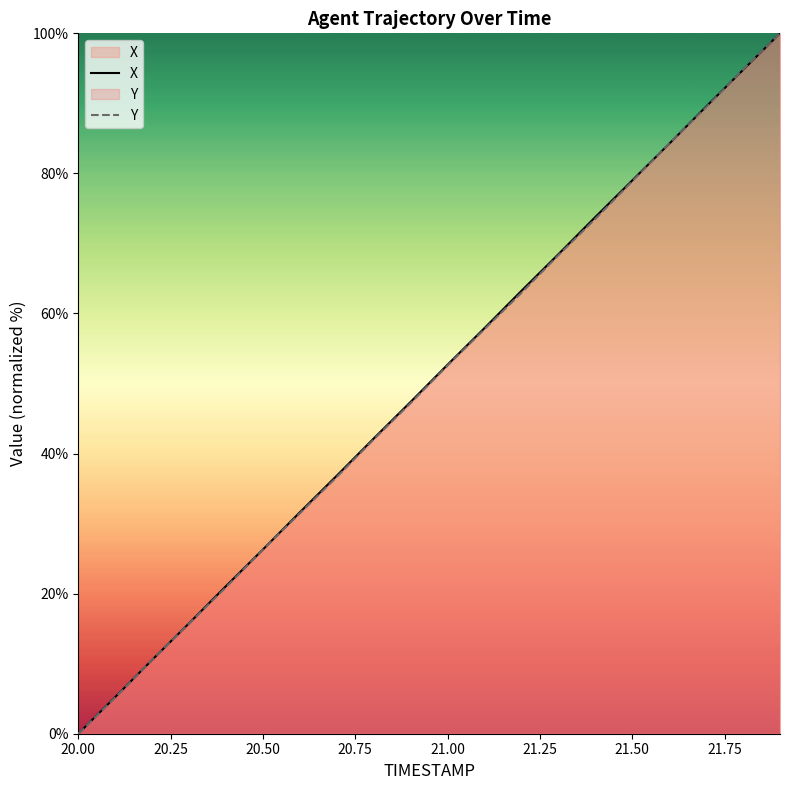

What are all the series names shown in the legend?

X, Y